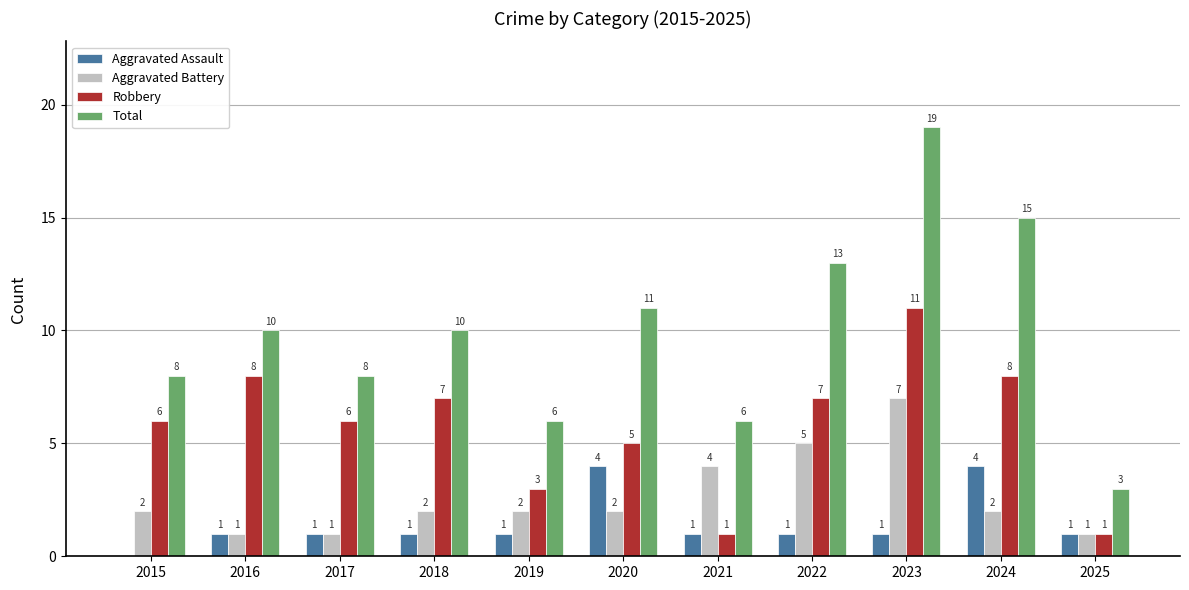

How many categories are shown in the chart?

11